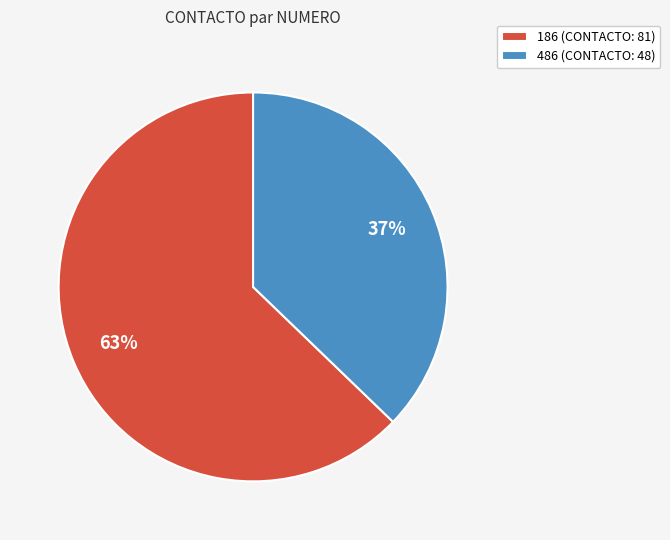

To the nearest percent, what portion does 486 represent?

37%